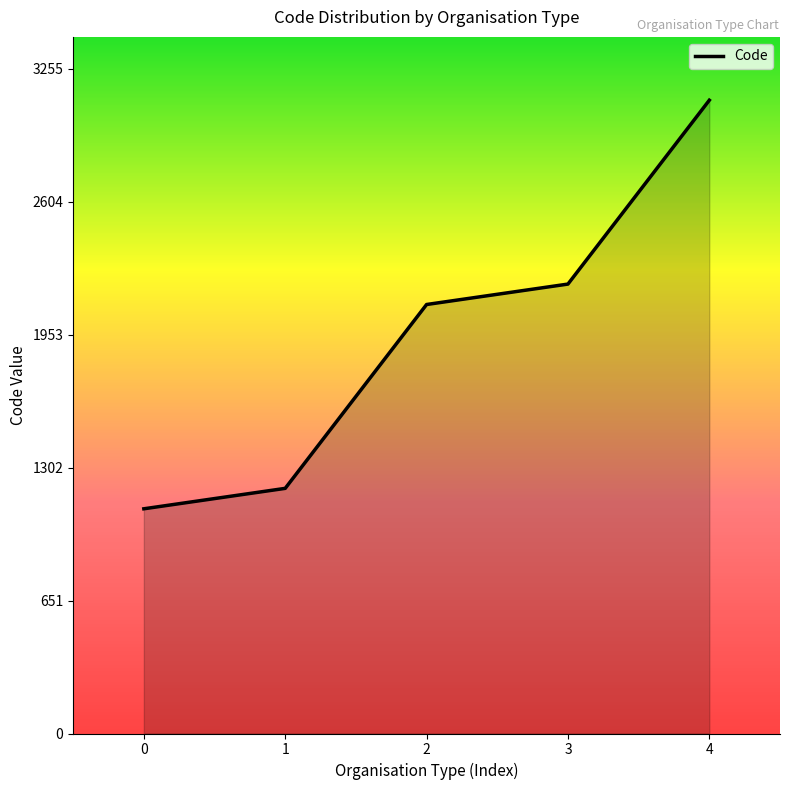

True or false: the data has more than 1 interior local peaks.

False